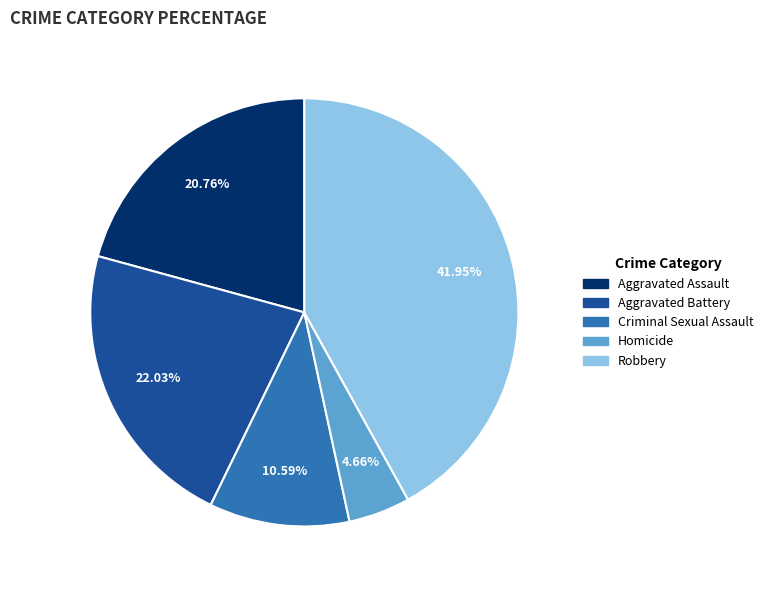

Is there a majority slice in this chart?

No